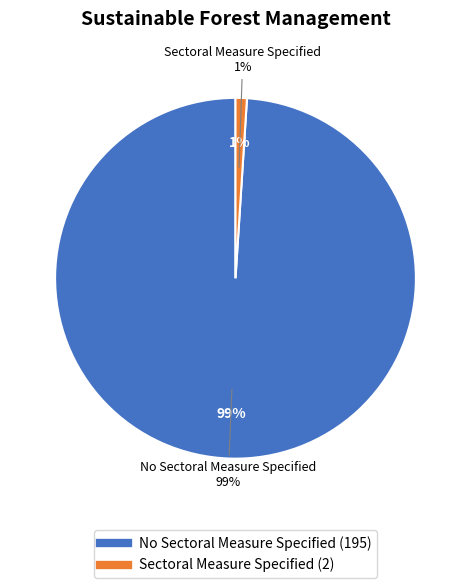

How many slices are in this pie chart?

2